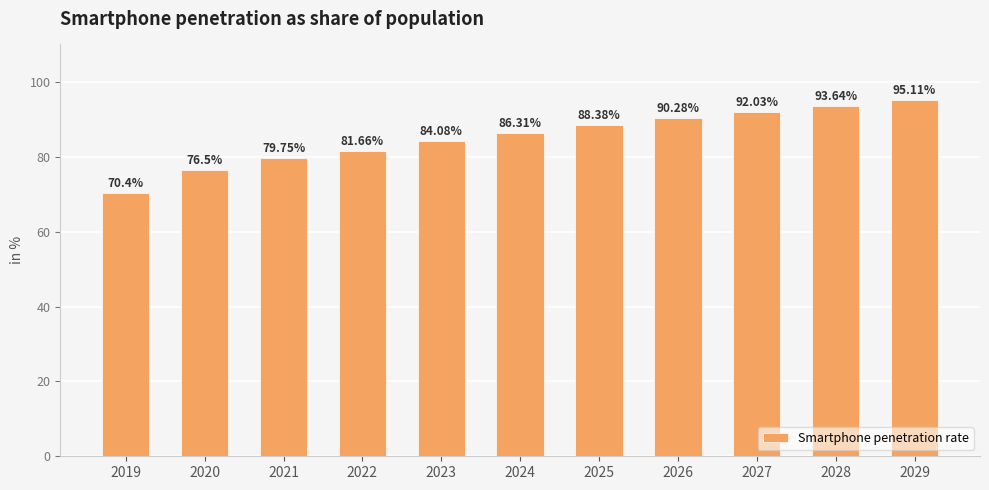

What is the maximum value shown in the chart?

95.1